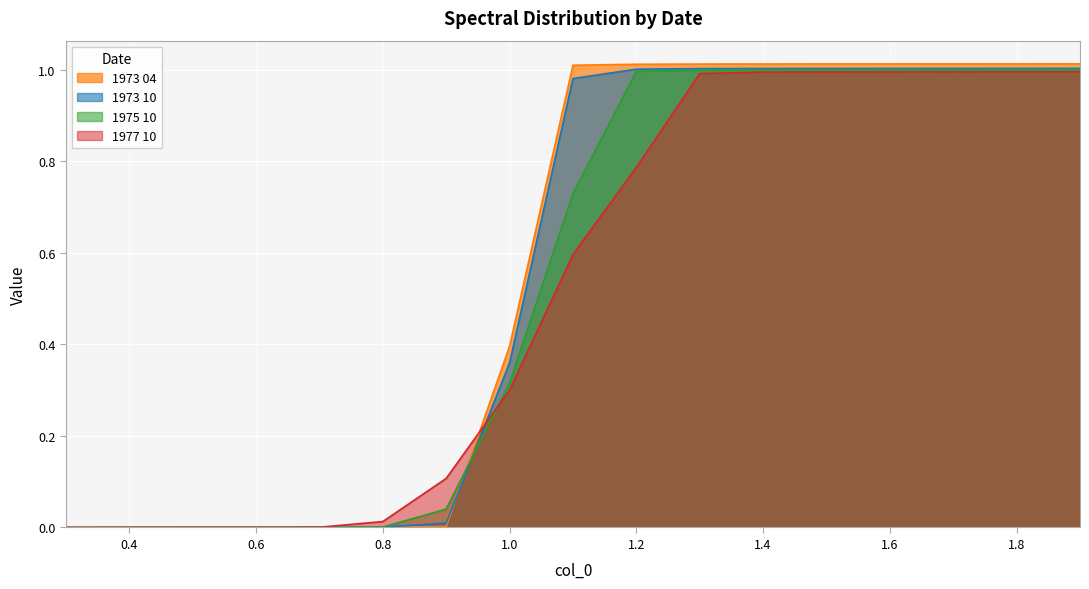

At which category is the sum across all series the highest?

1.9